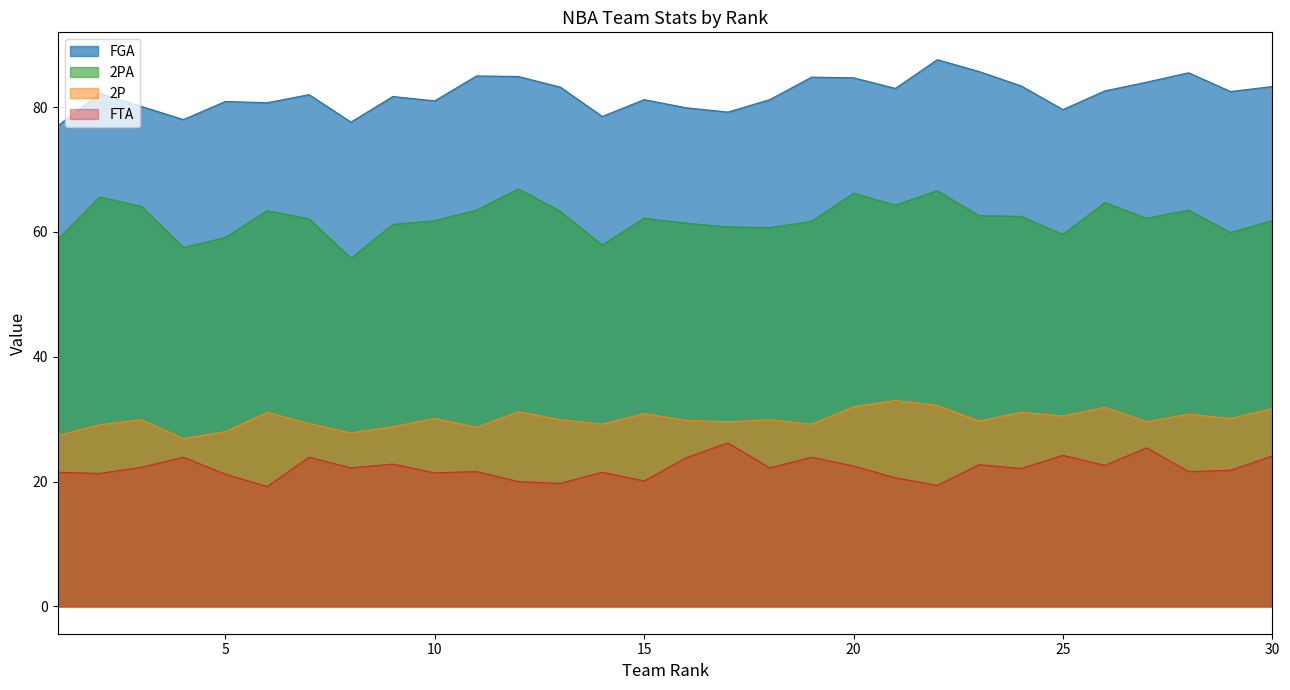

True or false: 2PA and FTA intersect in this chart.

False